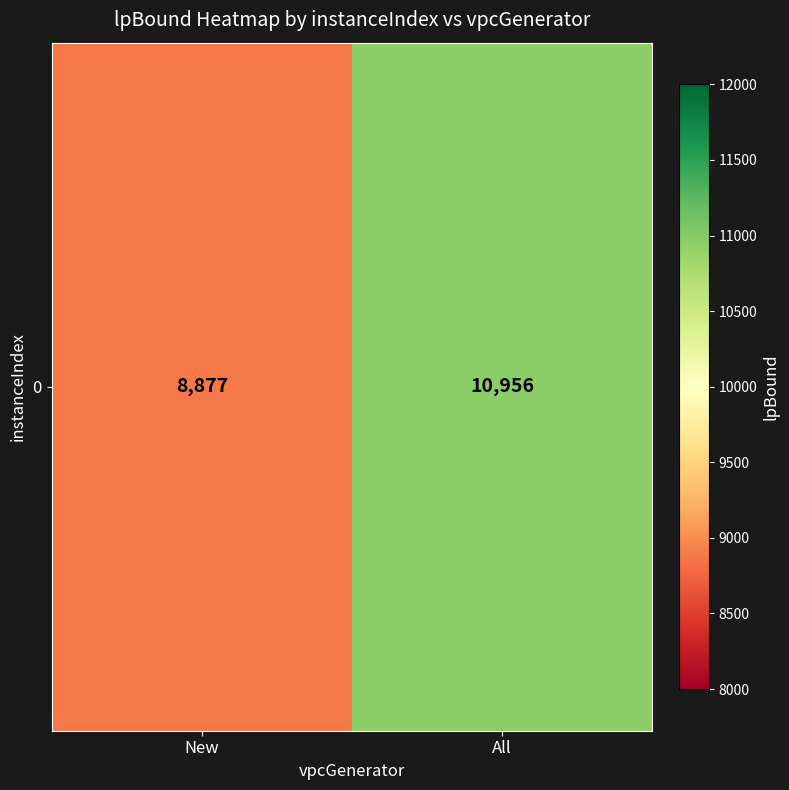

What is the greatest value displayed?

10956